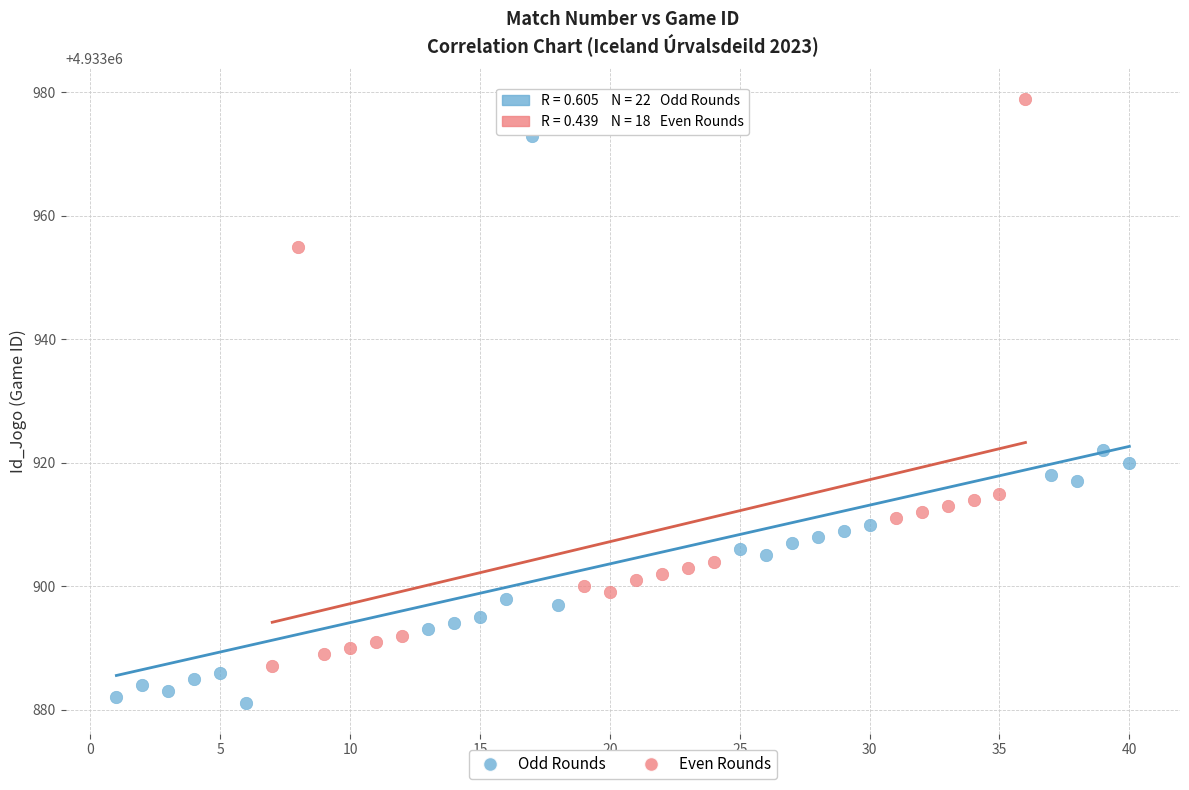

Which series contains the lowest Y value?

Odd Rounds